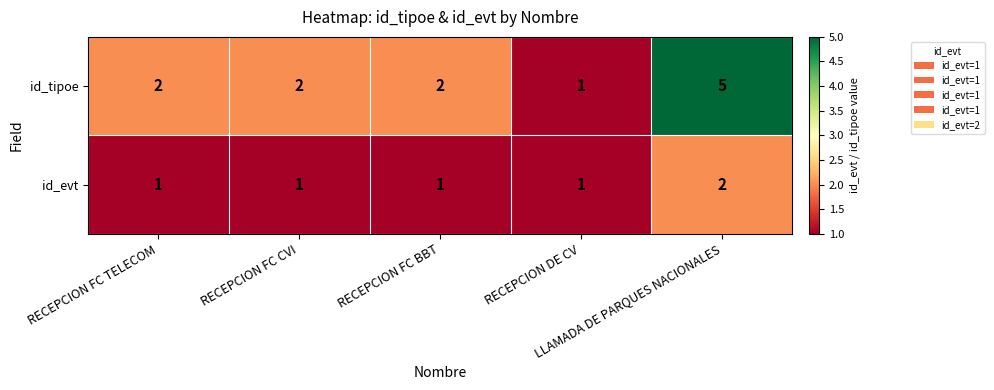

Rank the series by their average value, from lowest to highest.

id_evt, id_tipoe